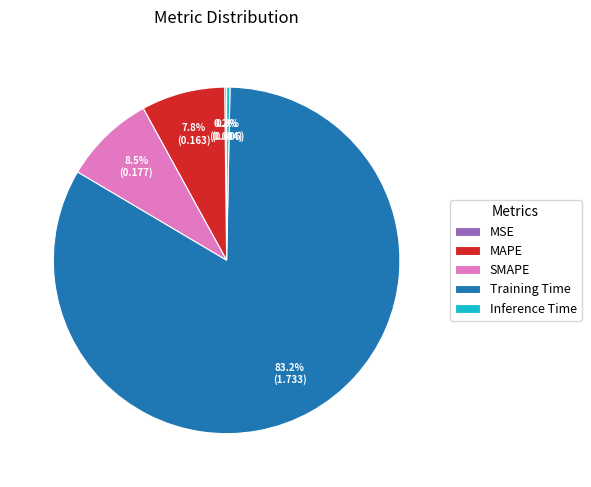

To the nearest percent, what percentage of the pie is SMAPE?

8%